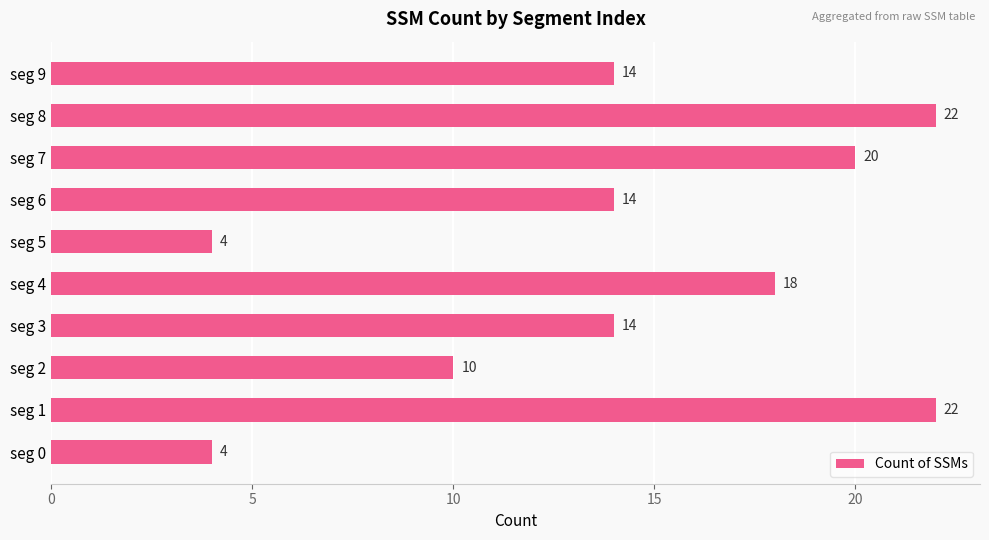

Reading bottom to top, extract all data points from this chart.

4	22	10	14	18	4	14	20	22	14